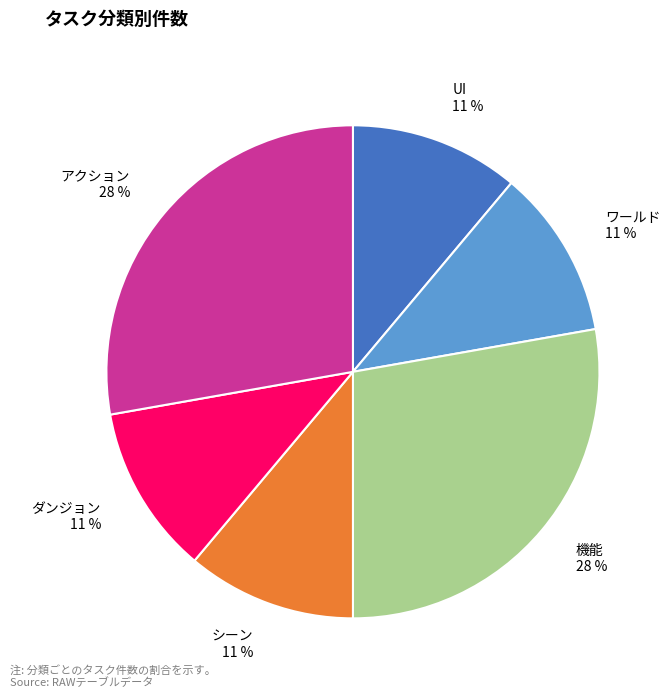

To the nearest percent, what is the difference between the largest and smallest slice percentages?

17%